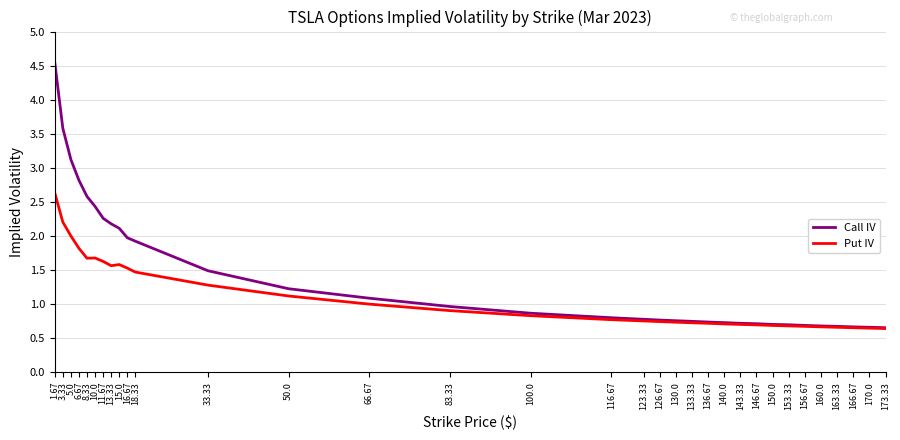

The Call IV series shows 1.1 at 170.0. True or false?

False